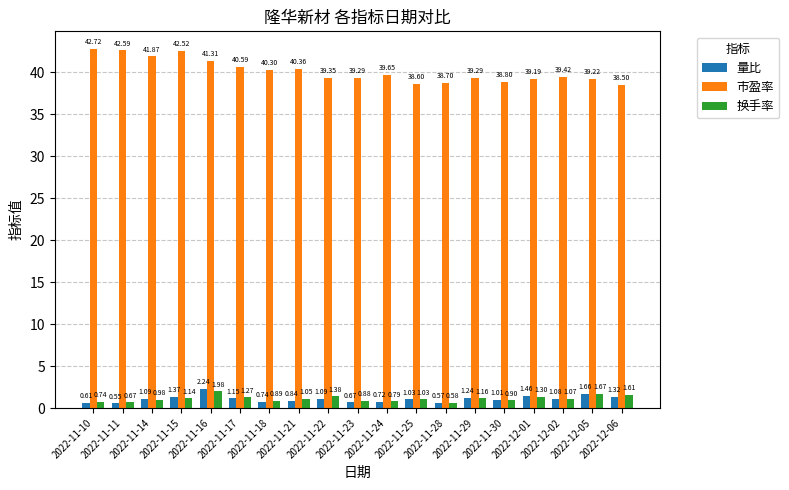

What is the difference between the second highest and minimum values in the 市盈率 series?

4.1